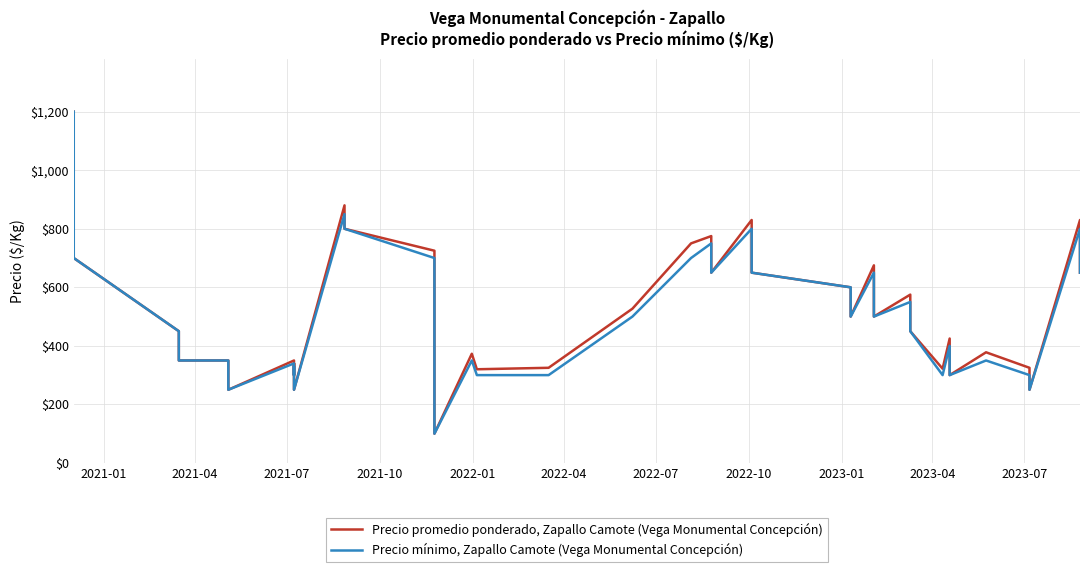

What is the difference between the second highest and minimum values in the Precio promedio ponderado, Zapallo Camote (Vega Monumental Concepción) series?

780